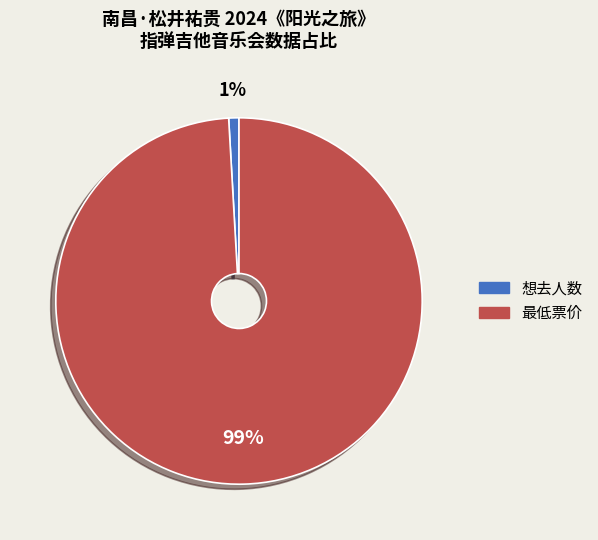

Which slice represents more than half of the pie?

最低票价